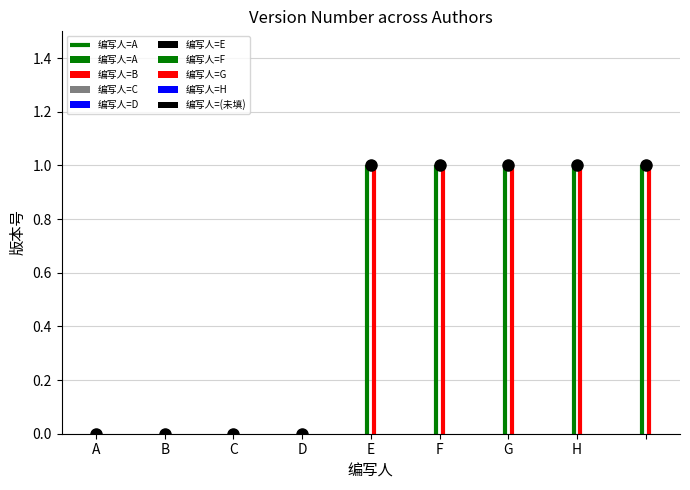

At which category does the chart reach its peak across all series?

E